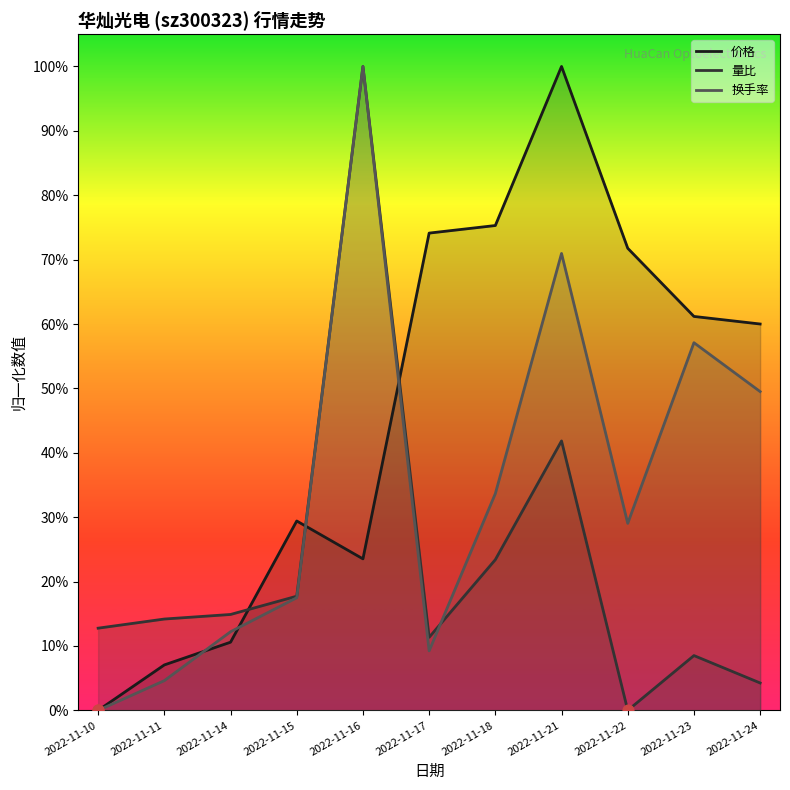

Which series has the largest total across all categories?

价格